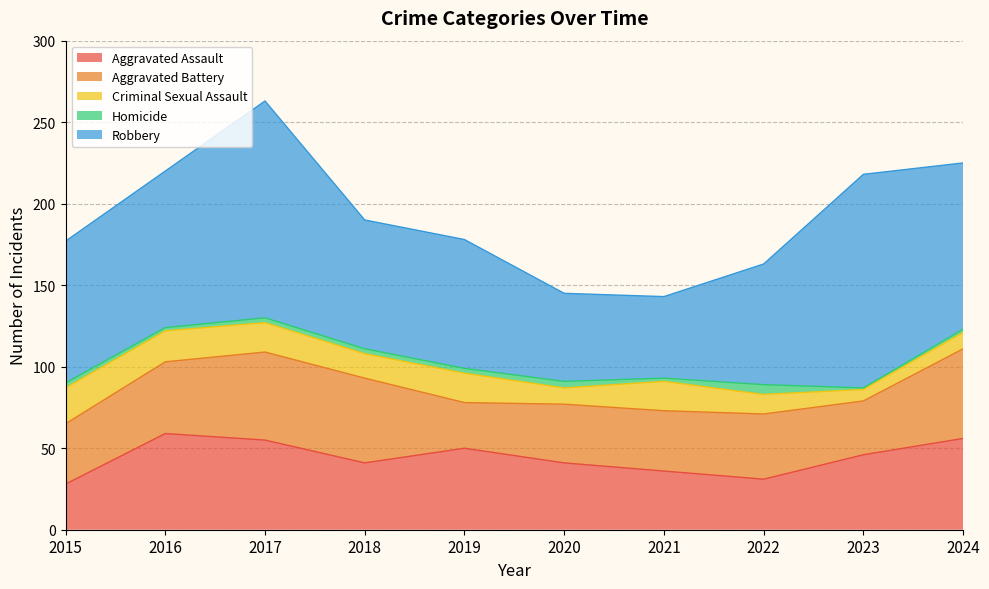

What is the difference between the highest and lowest values at 2017?

130